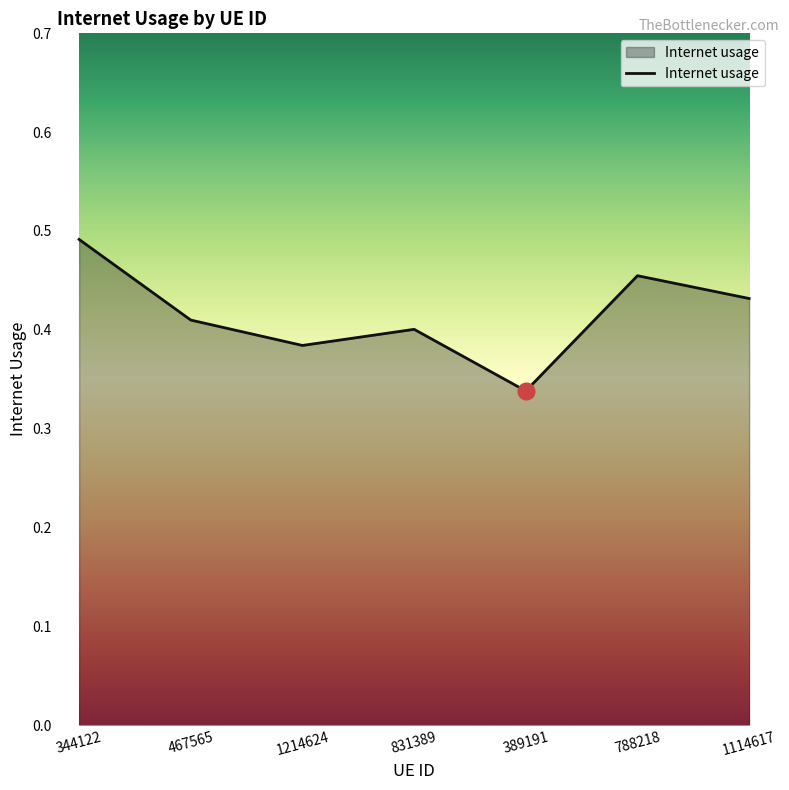

Is it true that the value at 788218 is 0.8?

False